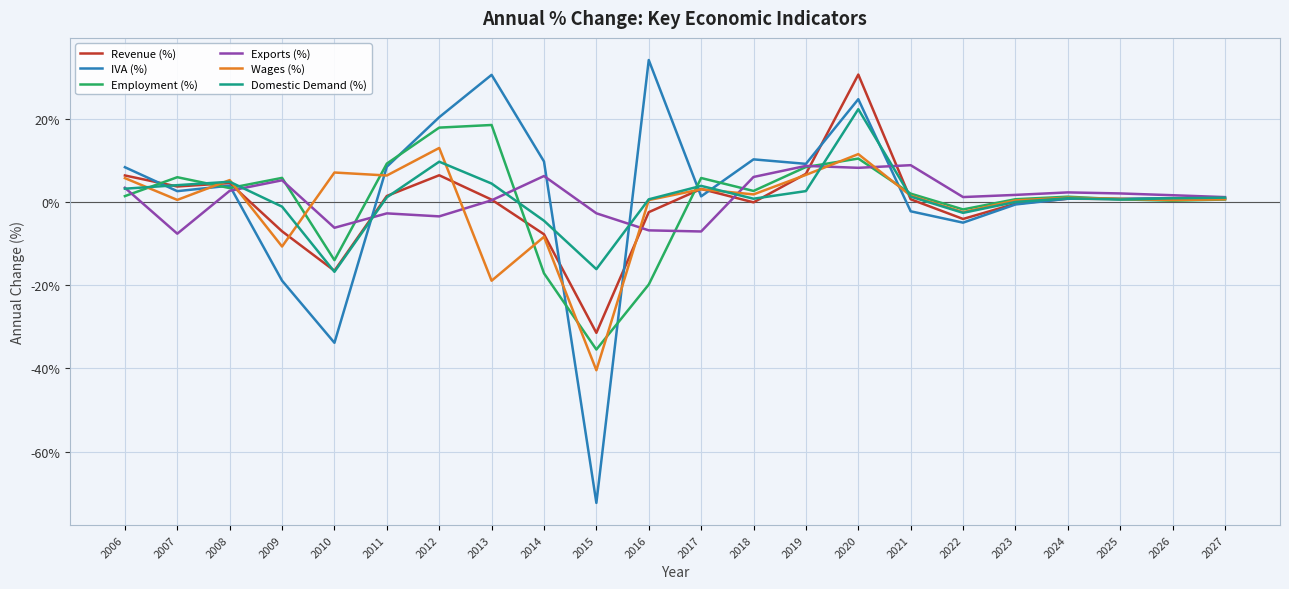

How many times do Domestic Demand (%) and Exports (%) cross each other?

8